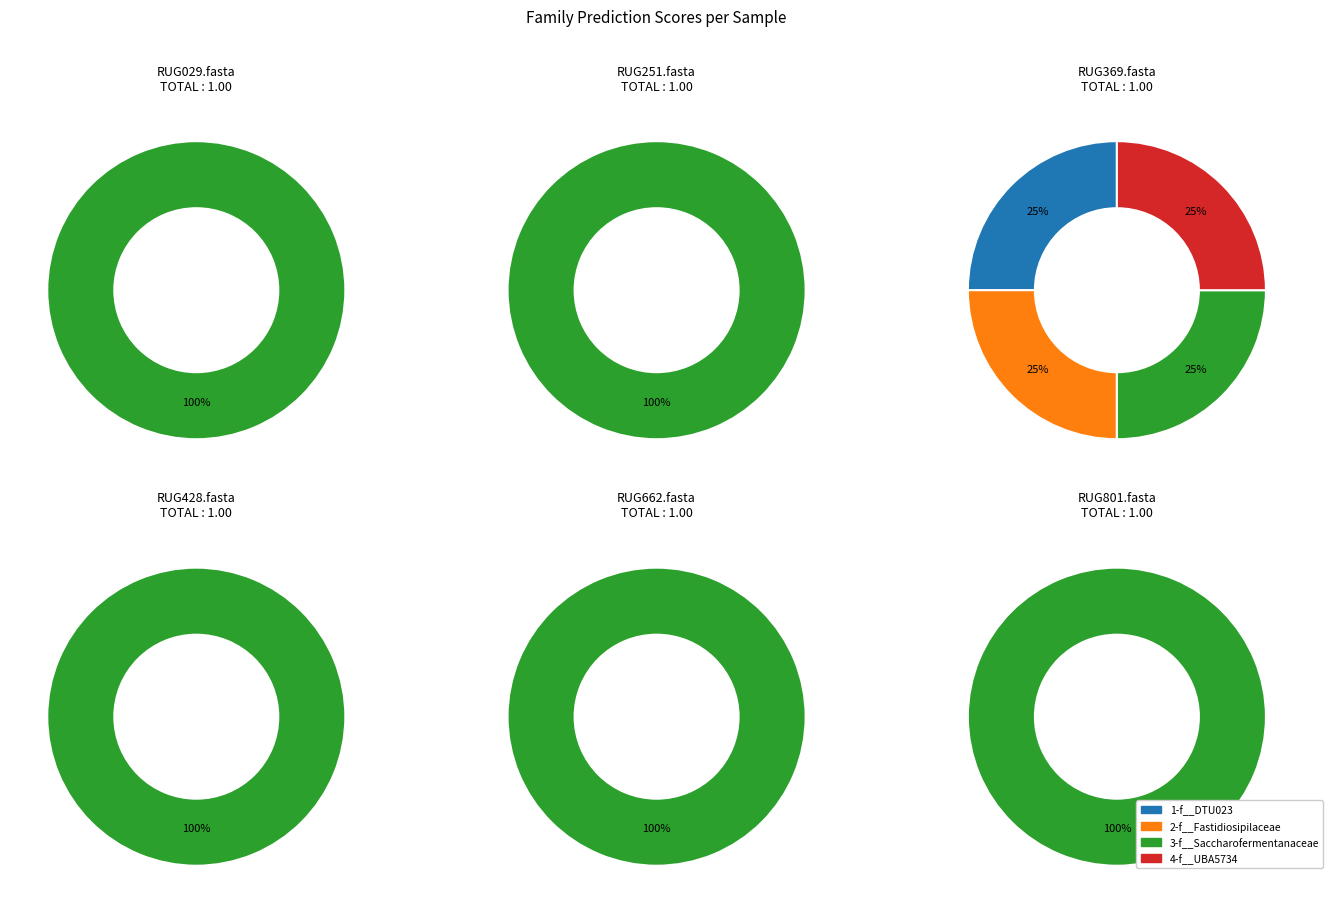

Is there any slice that represents more than half of the pie?

Yes